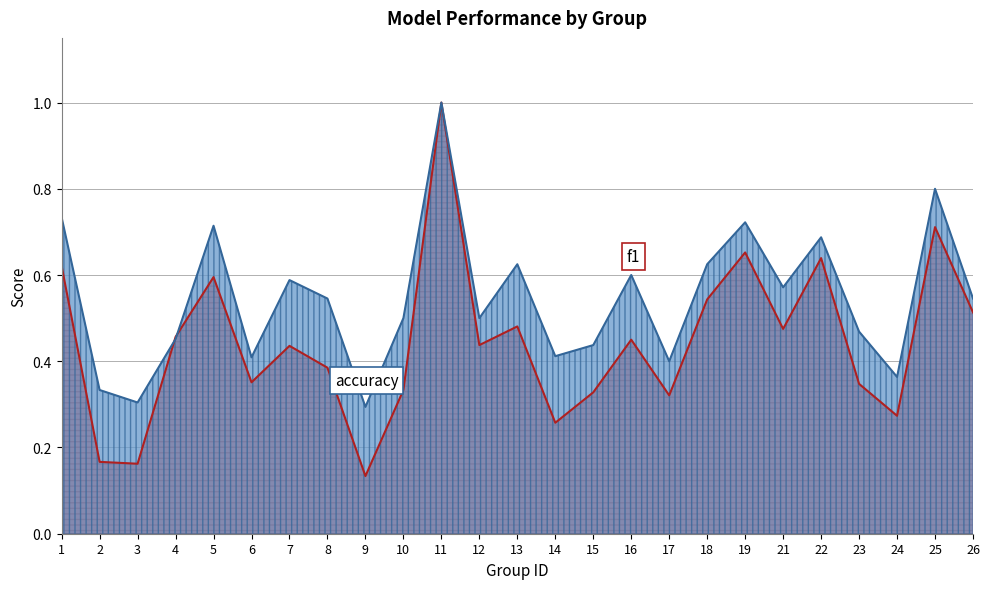

At how many categories does at least one series exceed 0?

25